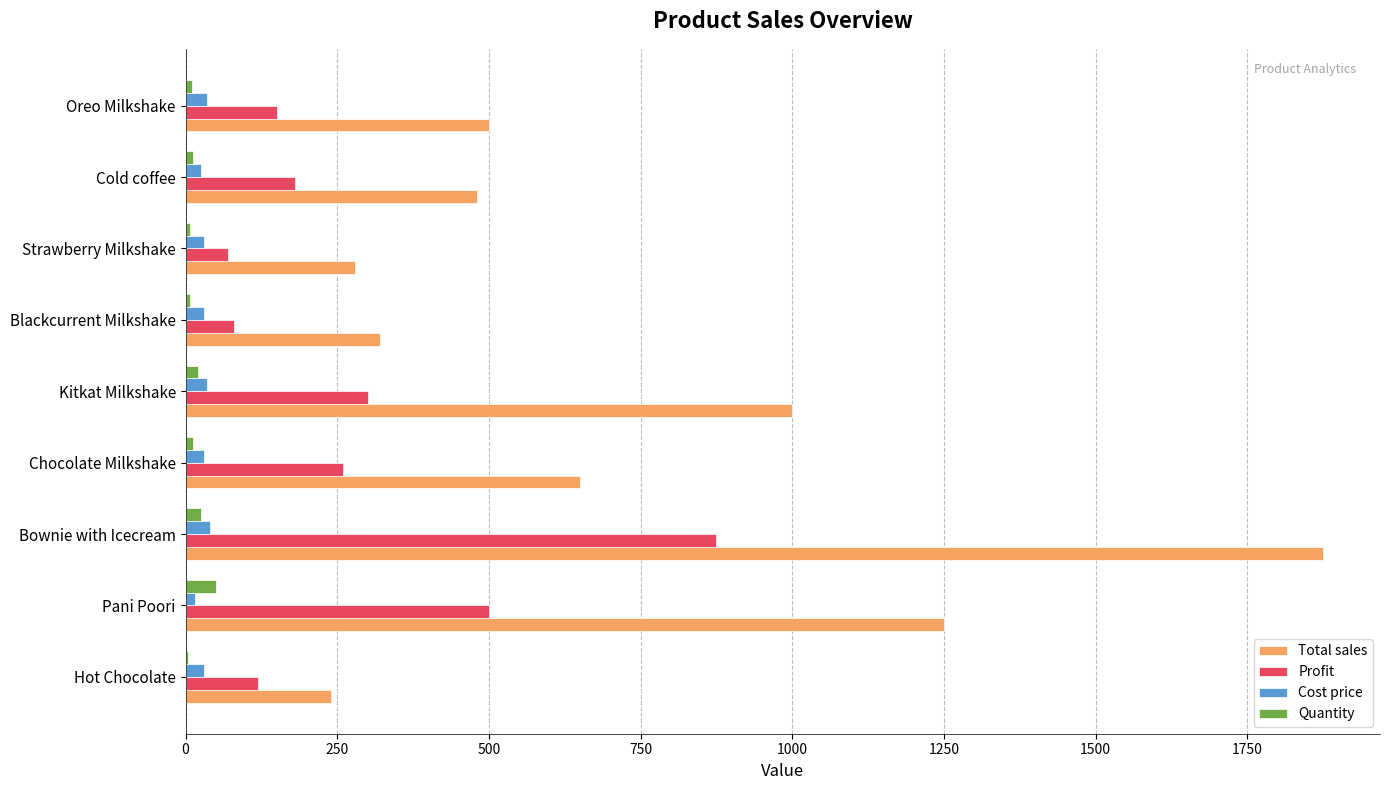

True or false: Total sales has a value of 650 at Chocolate Milkshake.

True